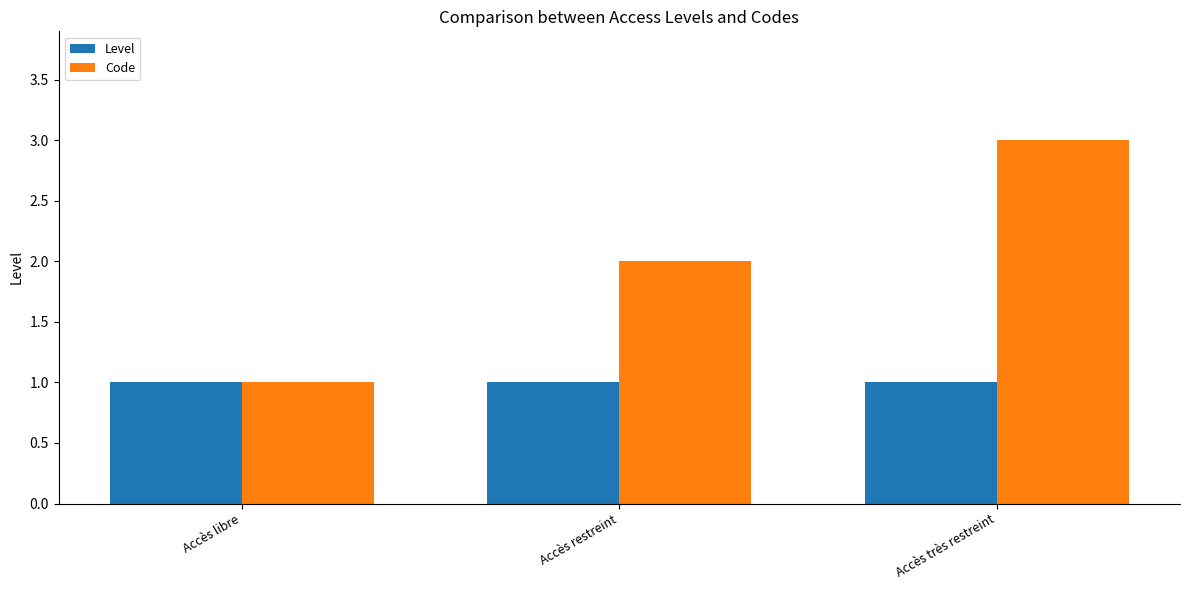

Rank the series by their maximum value, from highest to lowest.

Code, Level